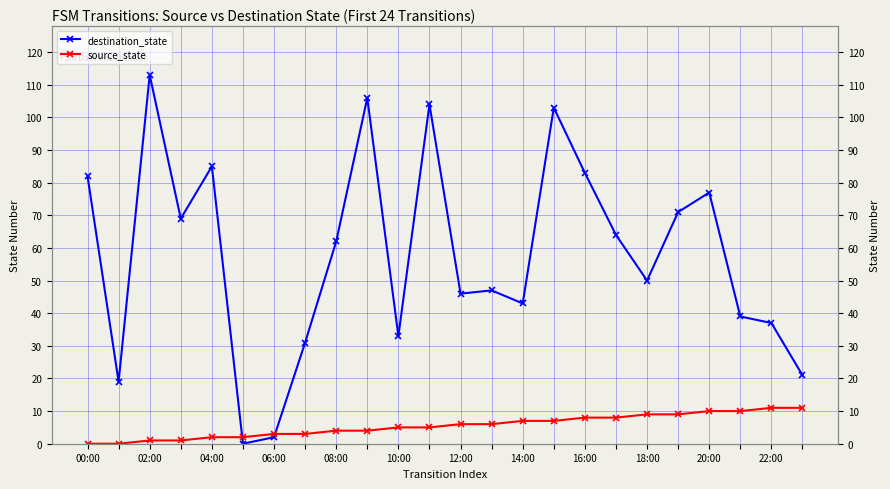

Is the value of source_state at 16:00 greater than the value of destination_state at 19?

No